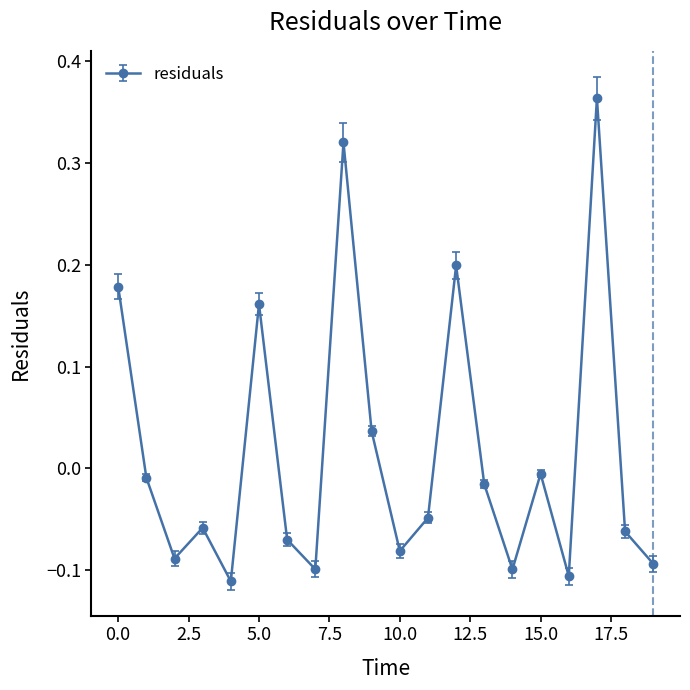

How many data points are less than 0?

14